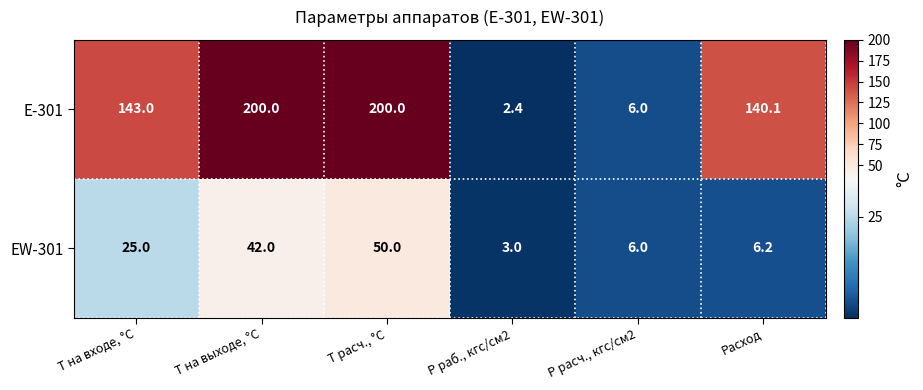

Reading left to right, extract all data points from this chart.

Е-301: Т на входе, °С=143.0	Т на выходе, °С=200.0	Т расч., °С=200.0	Р раб., кгс/см2=2.4	Р расч., кгс/см2=6.0	Расход=140.1
ЕW-301: Т на входе, °С=25.0	Т на выходе, °С=42.0	Т расч., °С=50.0	Р раб., кгс/см2=3.0	Р расч., кгс/см2=6.0	Расход=6.2